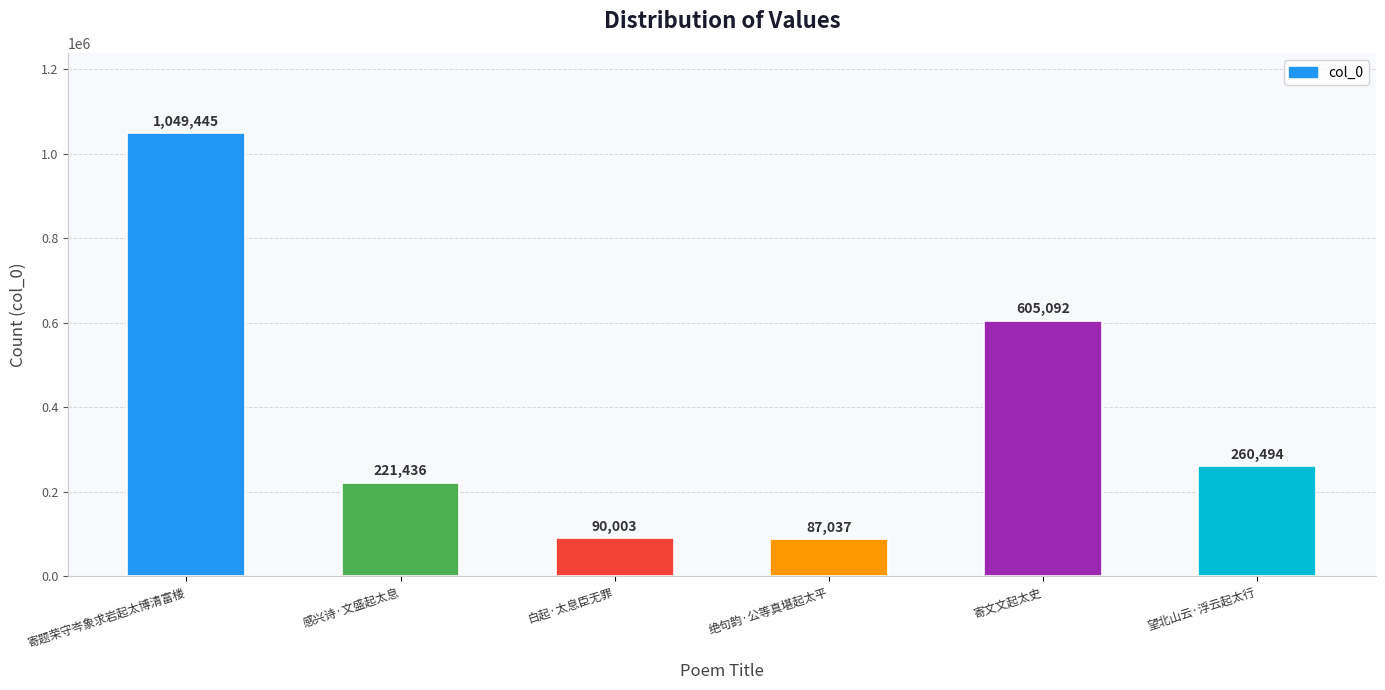

What is the change in value from 感兴诗·文盛起太息 to 望北山云·浮云起太行?

+39058